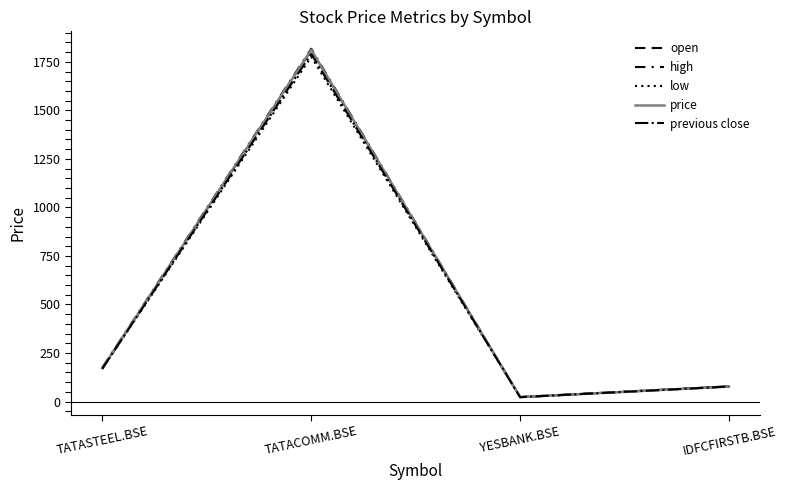

How many lines are shown in the chart?

5